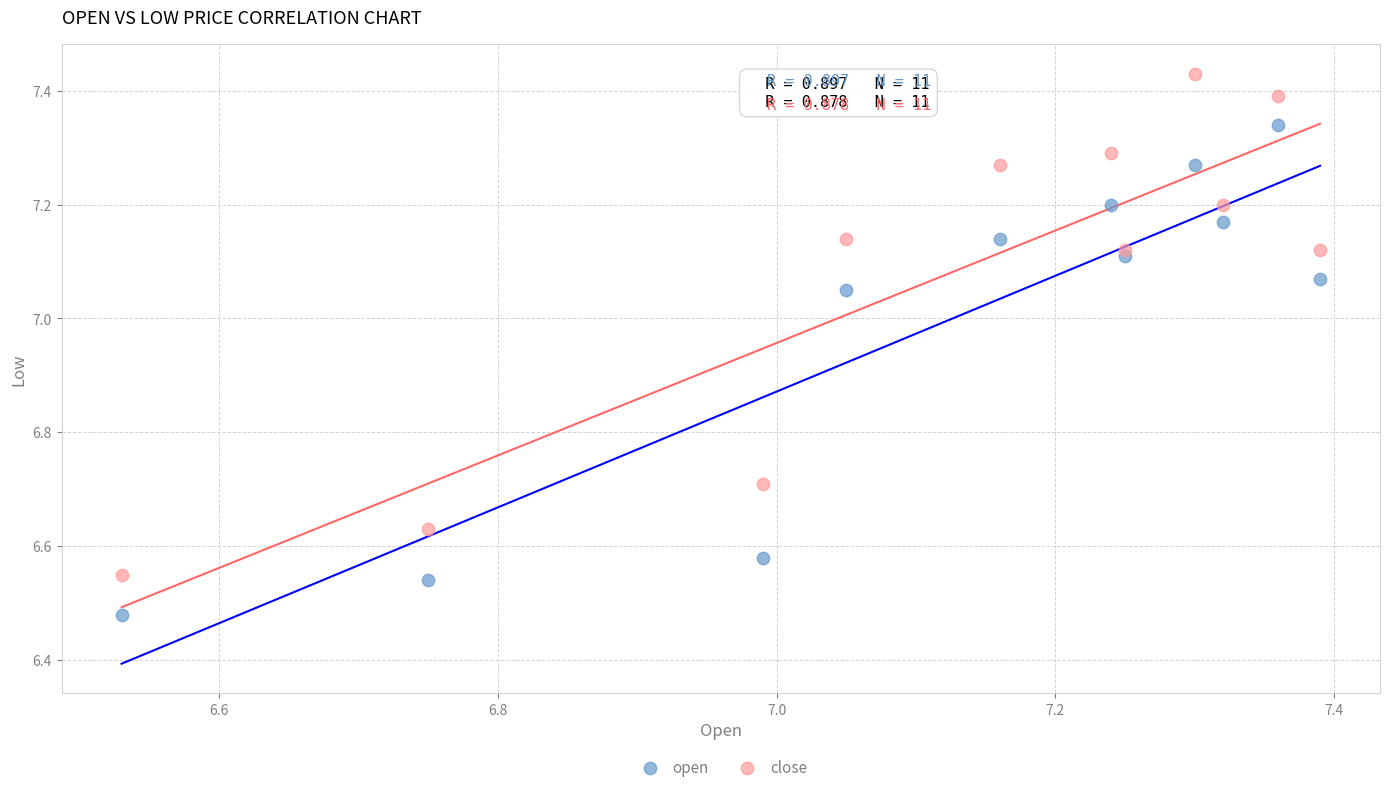

Which series contains the highest Y value?

close